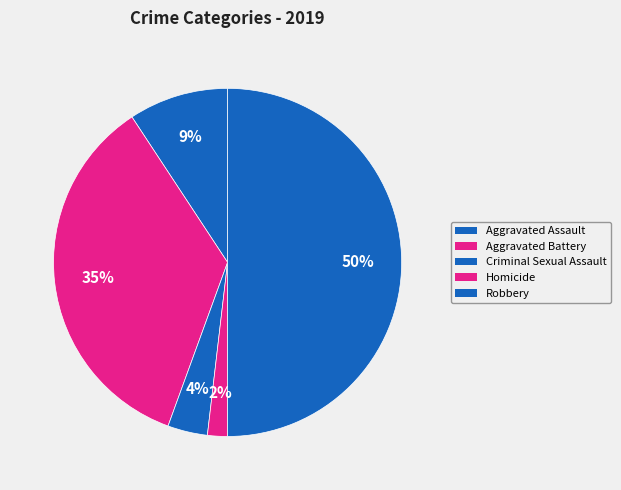

What percentage is NOT represented by Aggravated Battery?

64.8%